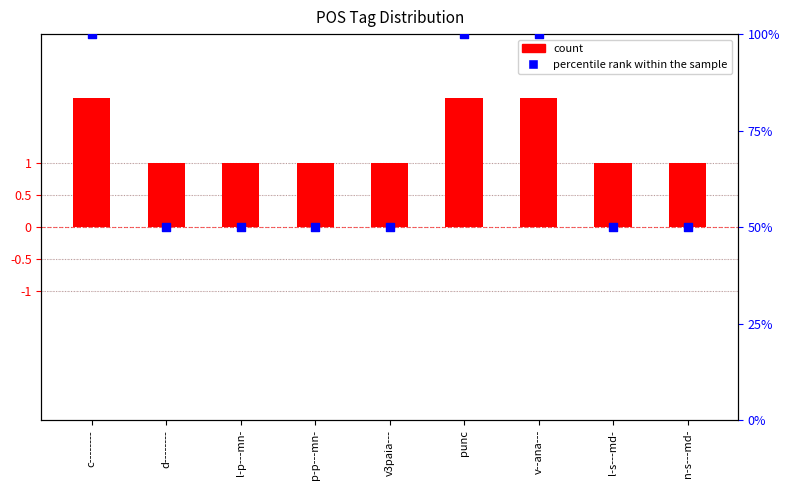

Which series contains the lowest Y value?

count